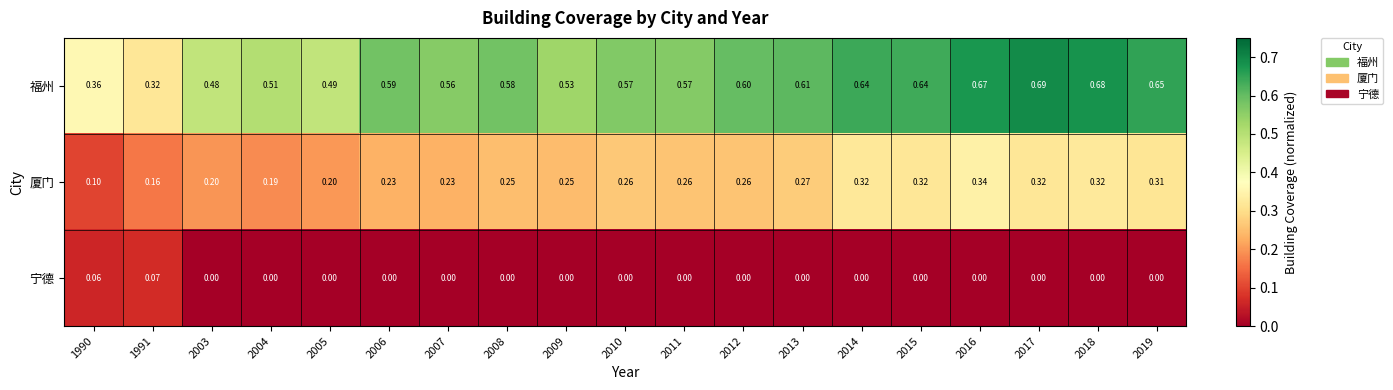

How many positive values does the 宁德 series have?

2